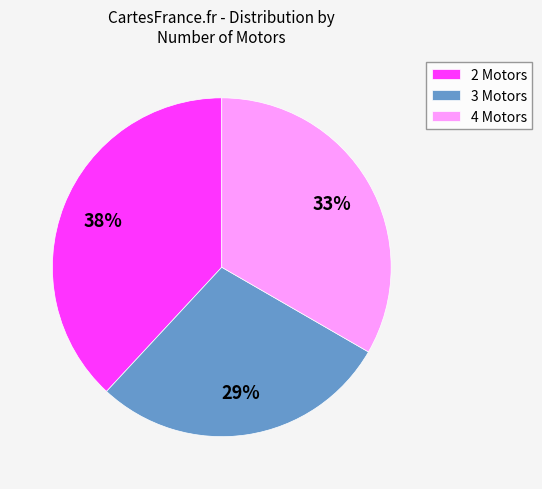

Between 3 Motors and 4 Motors, which is larger?

4 Motors